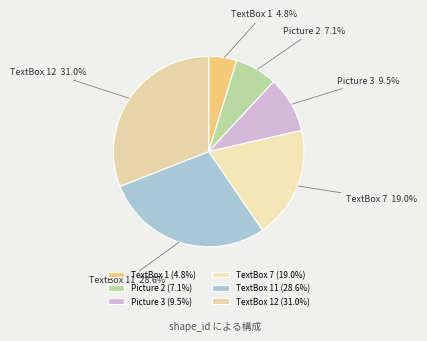

Which slice is the smallest?

TextBox 1